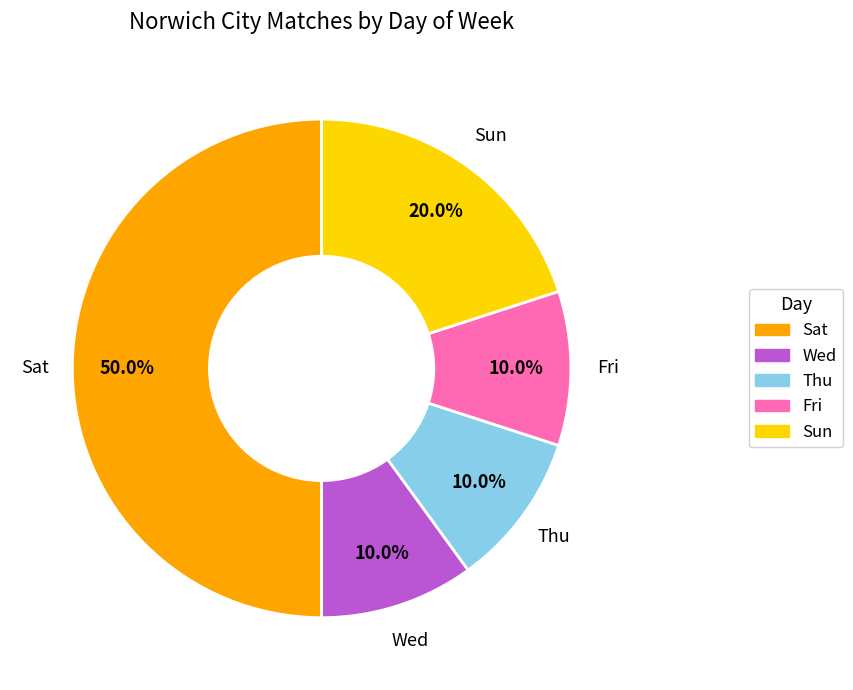

To the nearest percent, what portion does Sun represent?

20%